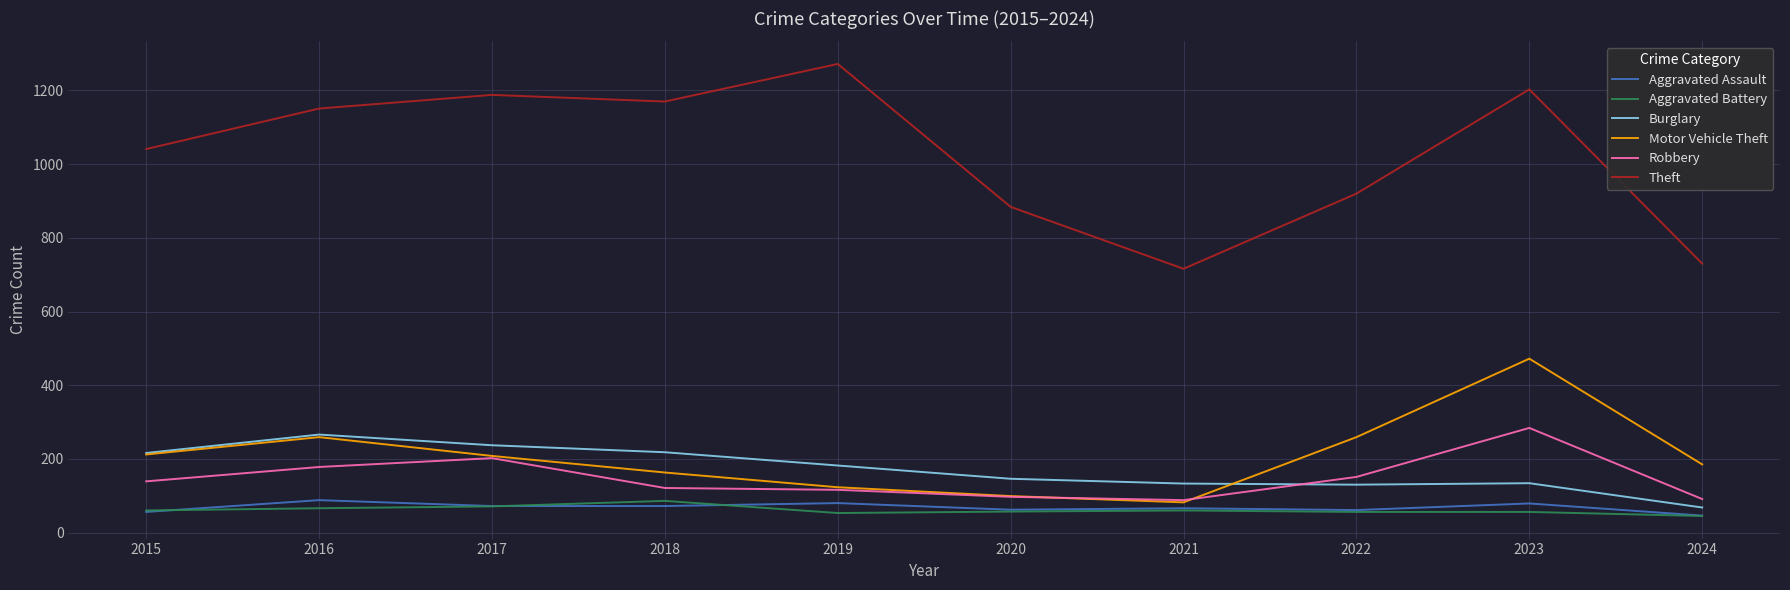

Is it true that Motor Vehicle Theft equals 185 at 2024?

True